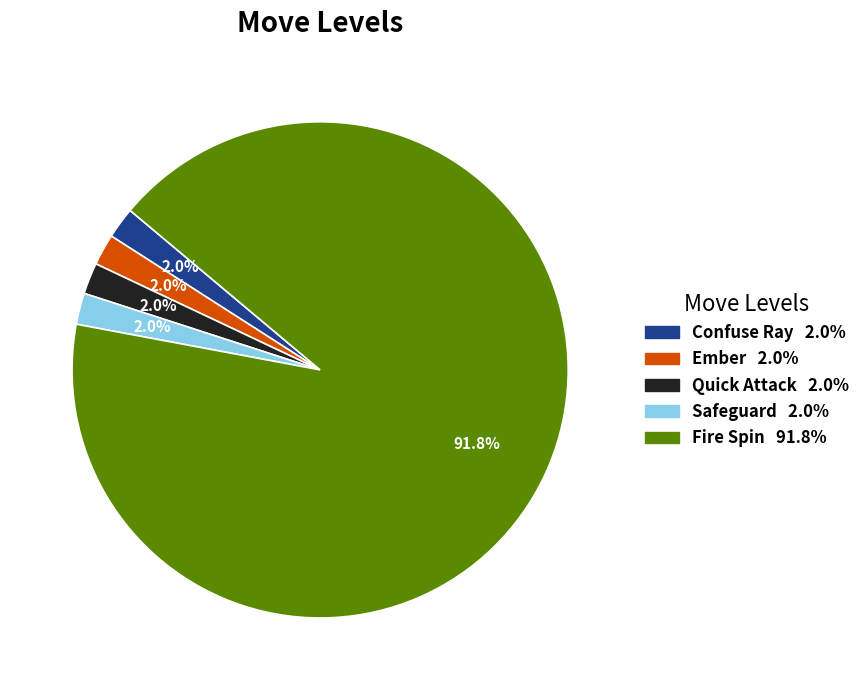

How many slices are in this pie chart?

5